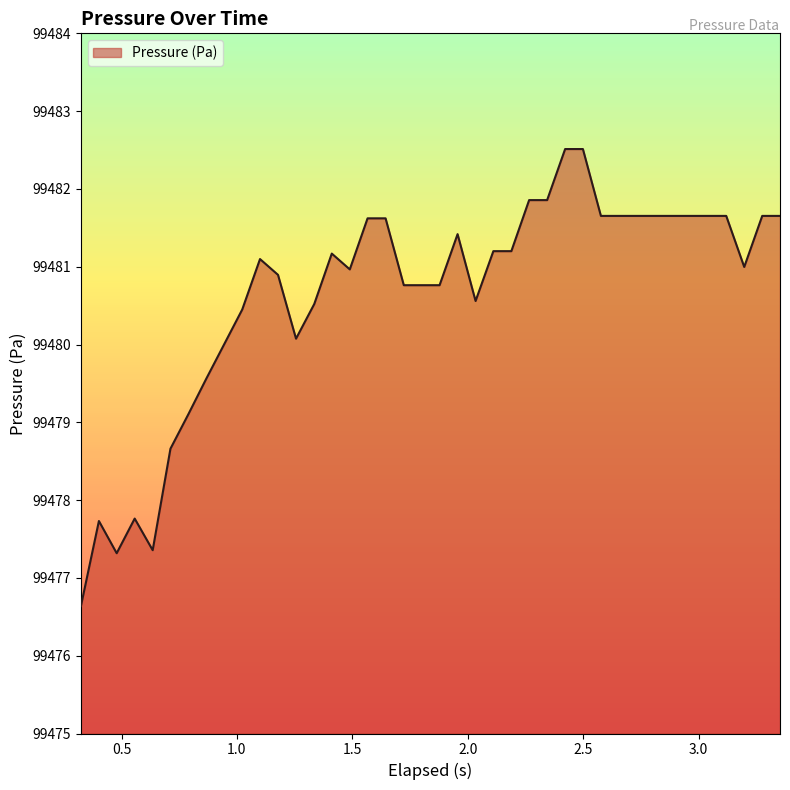

What is the maximum value shown in the chart?

99482.5